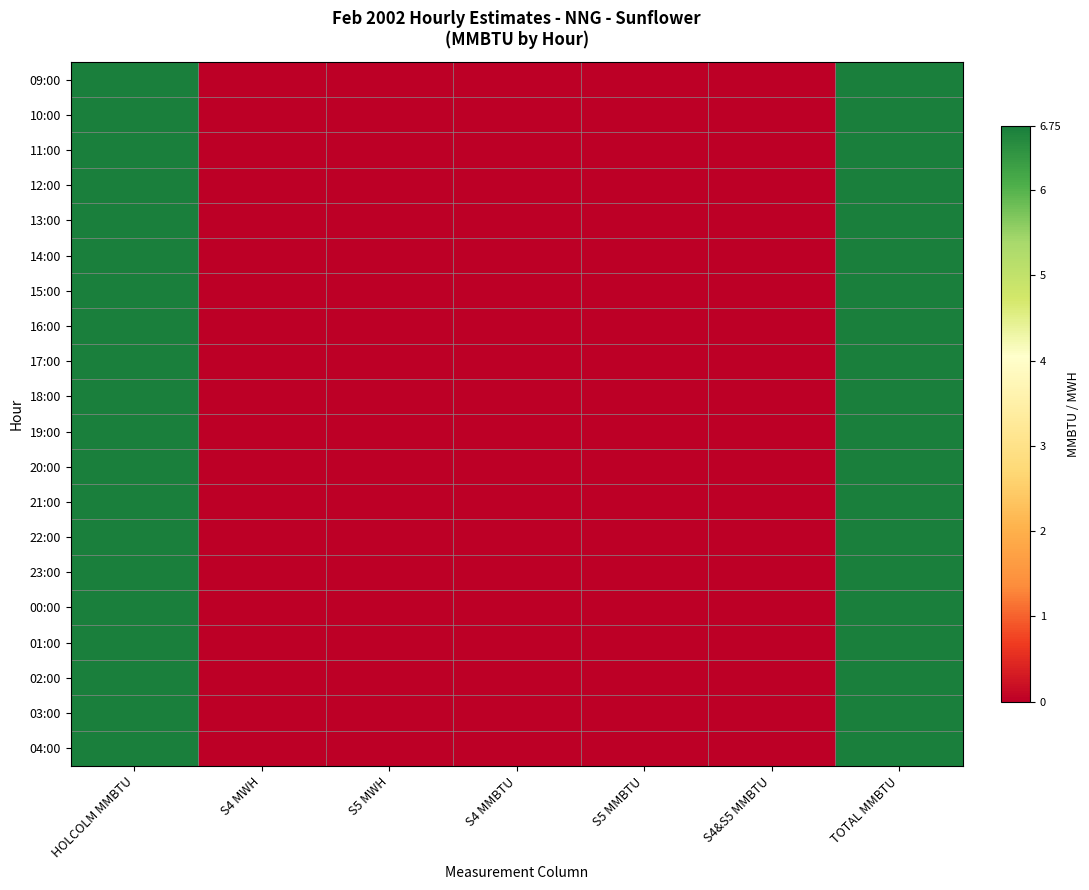

Which series changed the most between S4 MMBTU and TOTAL MMBTU?

09:00